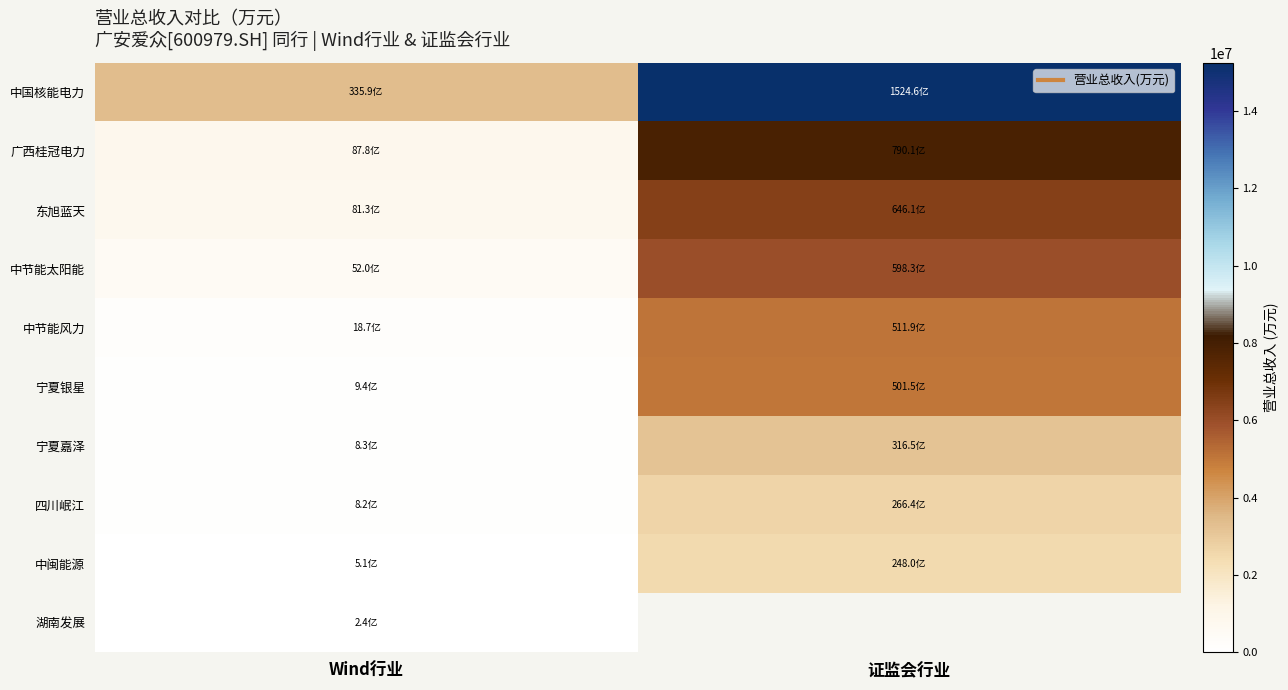

What is the spread (max minus min) of values at 证监会行业?

12766133.4